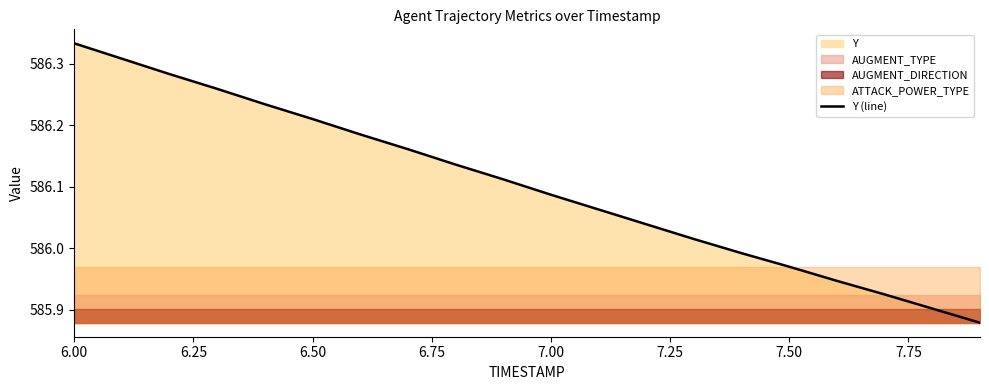

Where does the Y (line) series first go above 586?

6.00